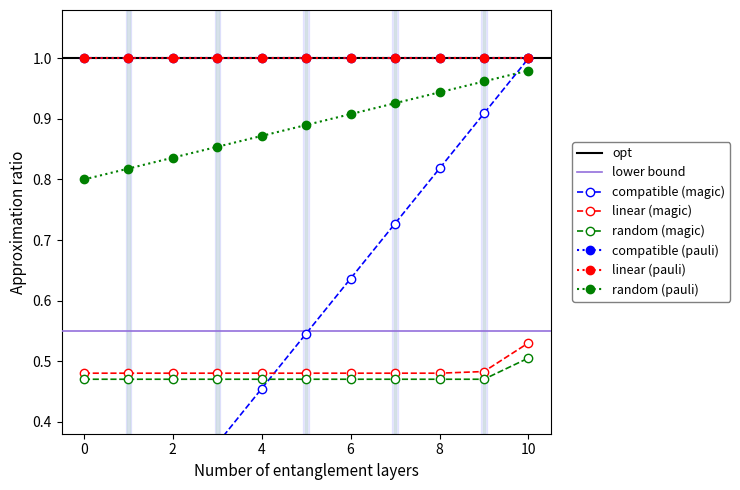

Does the chart display data point markers on the line(s)?

Yes